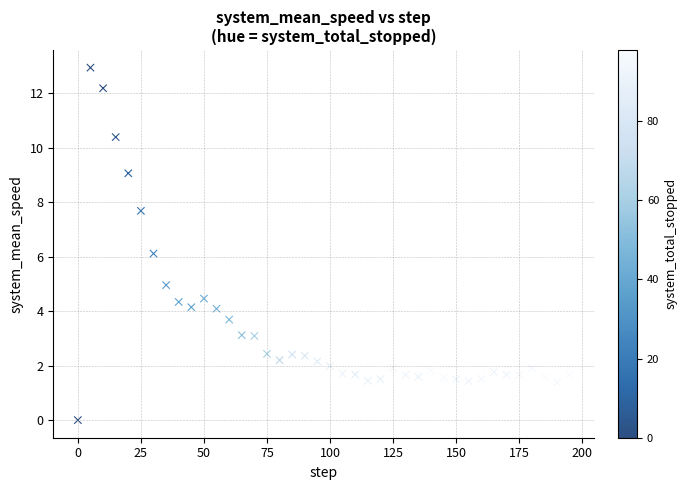

What is the range of Y values (max minus min)?

12.9